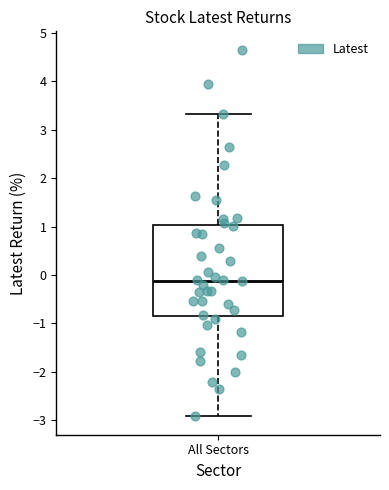

Transcribe this box plot: give where the median line is, the range the box spans, and where the two whiskers end, as read against the y-axis. The values are not printed on the chart, so give them approximately, as read against the axis.

median -0.1, box -0.8 to 1.0, whiskers -2.9 to 3.3